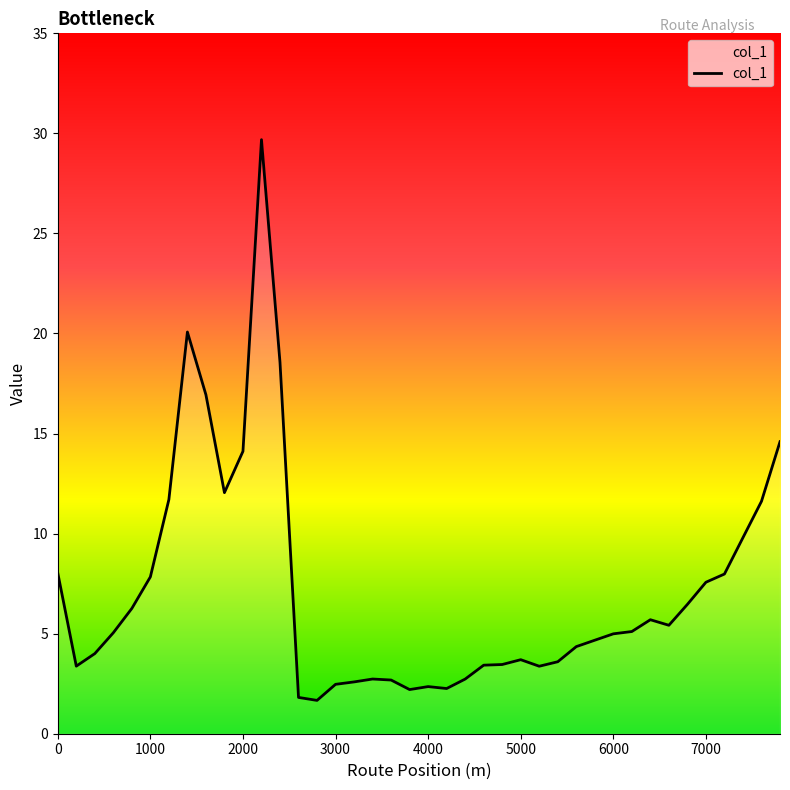

What is the greatest value displayed?

29.7